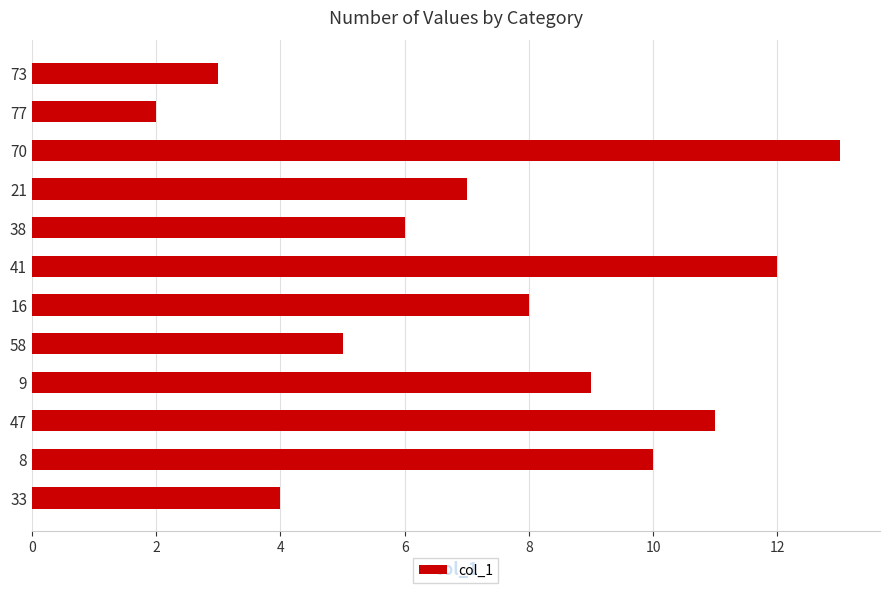

The value at 77 is 1. True or false?

False